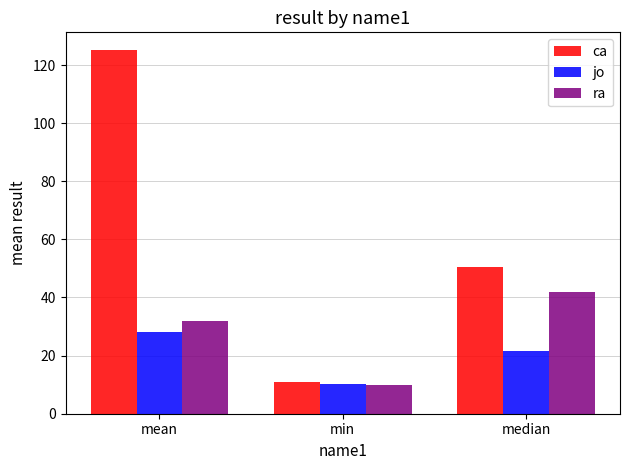

True or false: ra has a value of 17.2 at min.

False